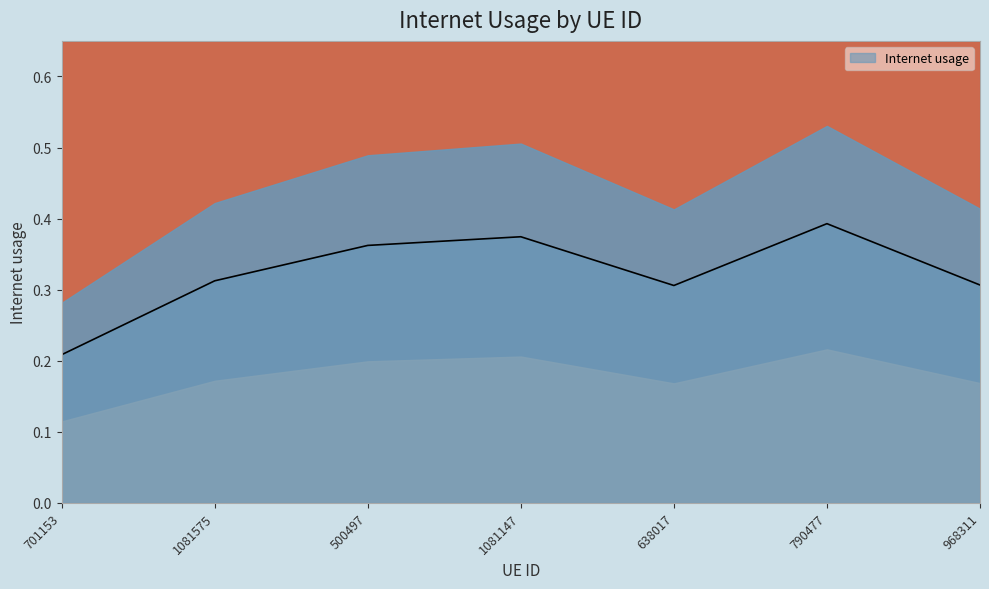

What is the sum of the values at 790477 and 701153?

0.6